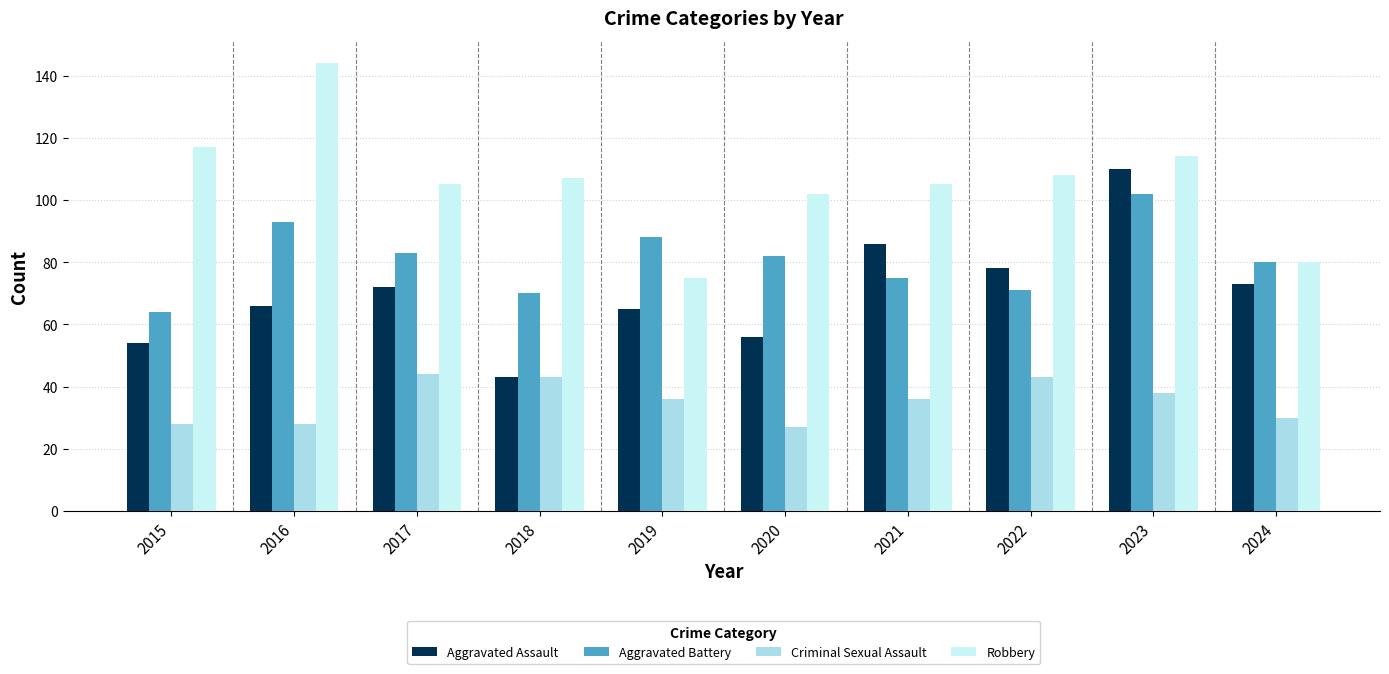

What is the sum of all Criminal Sexual Assault values?

353